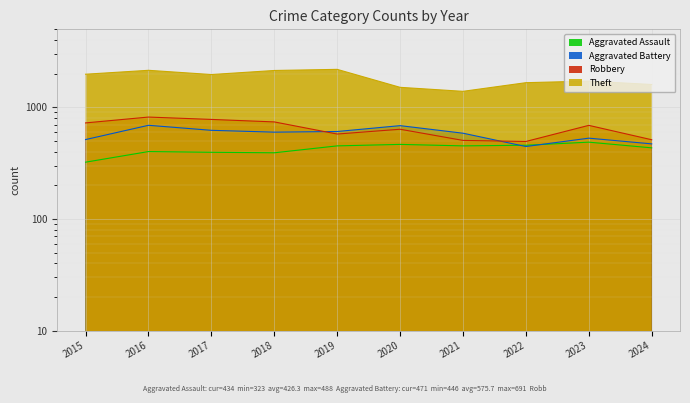

How many data points in Robbery are less than 690?

5